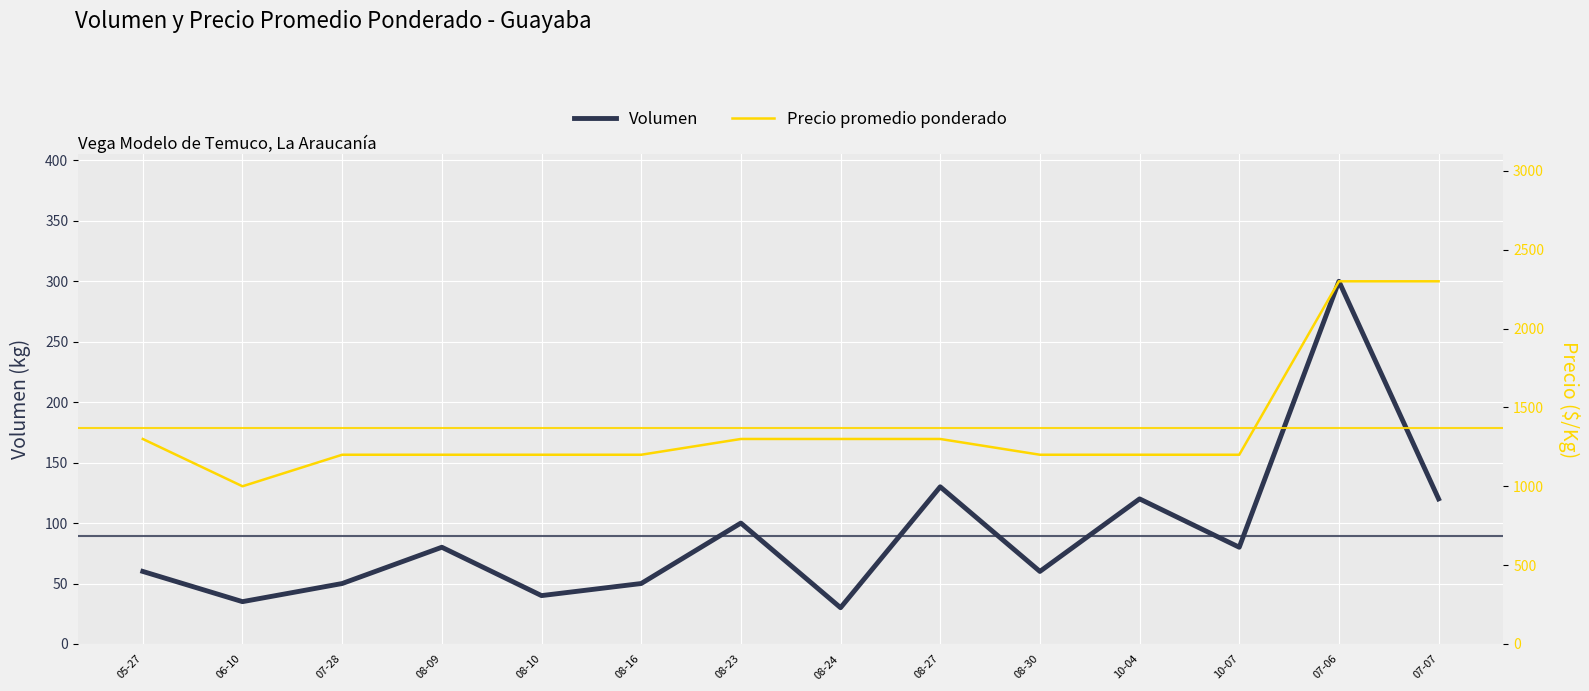

Reading left to right, list all the values displayed in this chart.

Volumen: 60	35	50	80	40	50	100	30	130	60	120	80	300	120
Precio promedio ponderado: 1300	1000	1200	1200	1200	1200	1300	1300	1300	1200	1200	1200	2300	2300